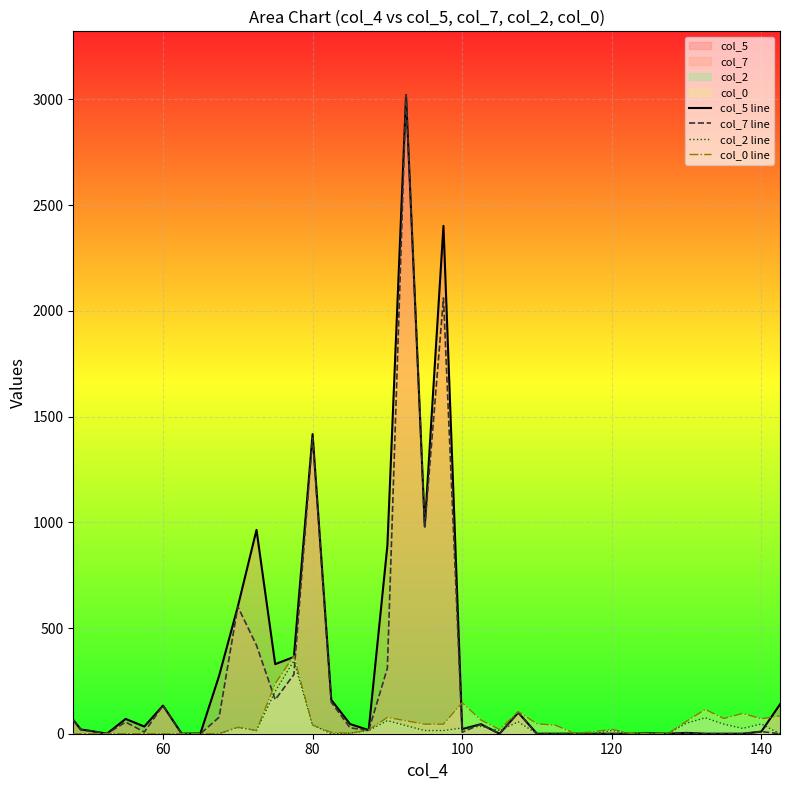

Where is col_5 line nearest to the value 1510?

80